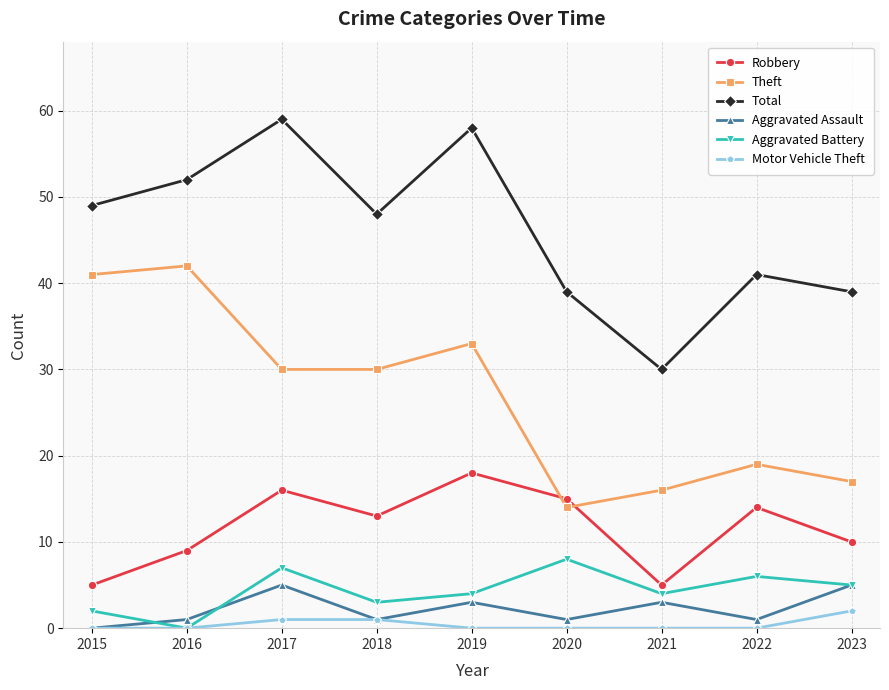

True or false: Total and Theft cross at least once.

False